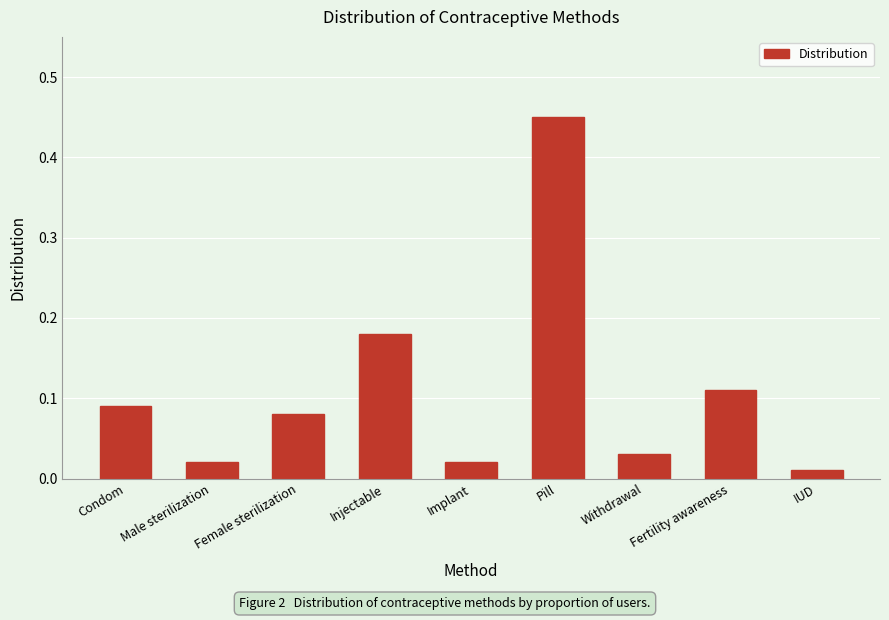

What is the difference between the maximum and minimum values?

0.4